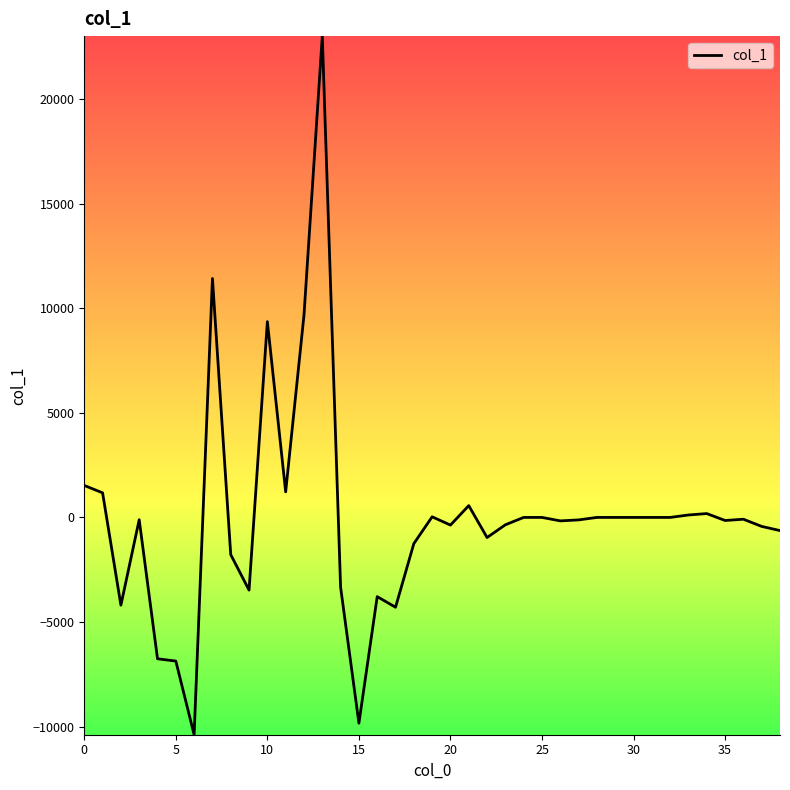

What is the greatest value displayed?

23013.7